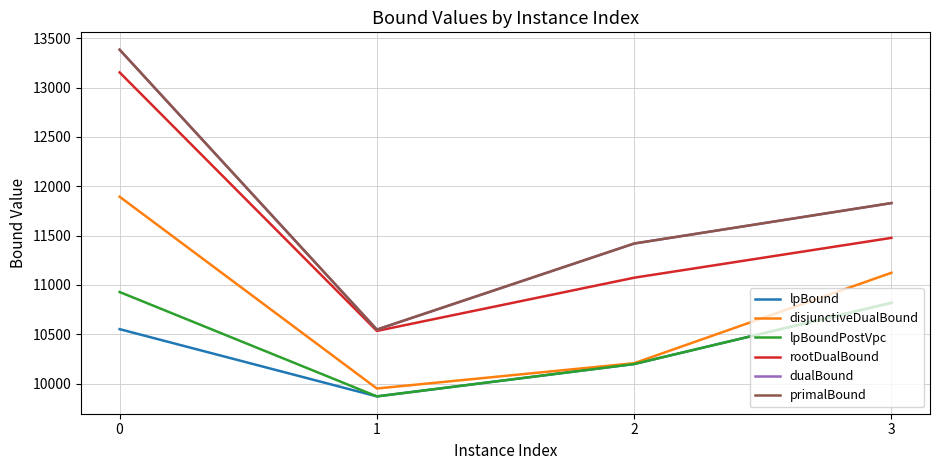

What is the approximate value of rootDualBound at 2?

11073.7